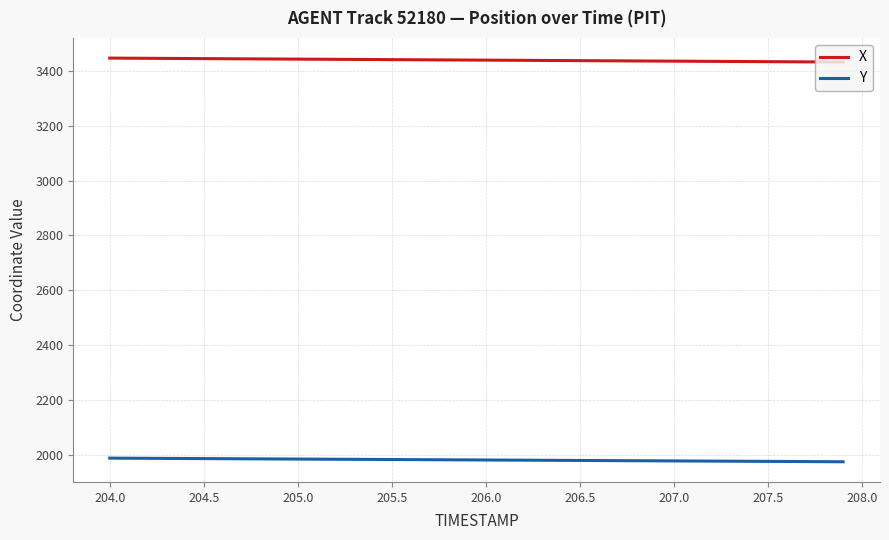

List the series in order of their peak value, lowest first.

Y, X